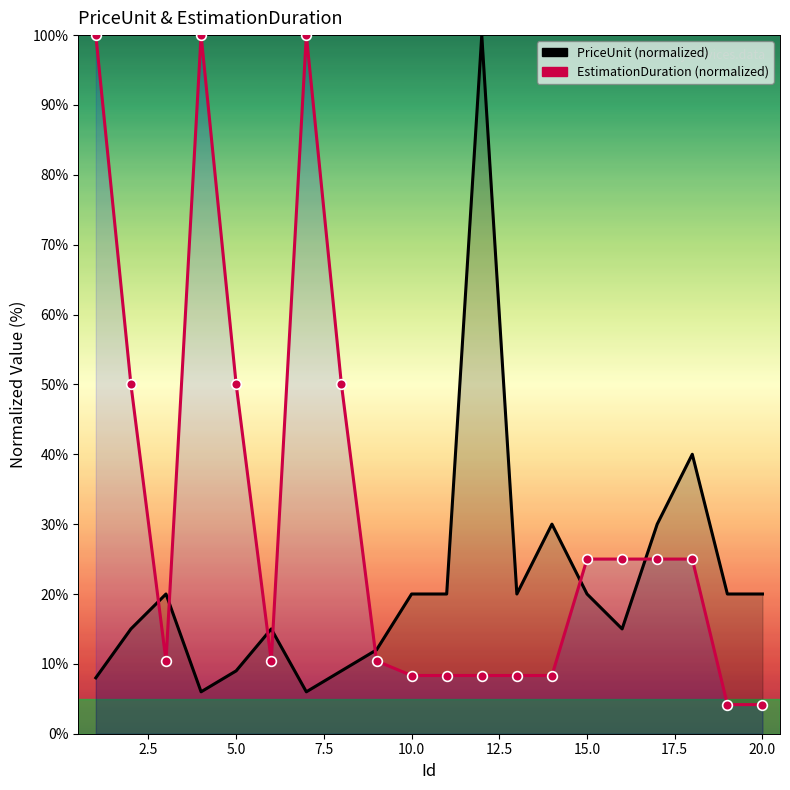

What is the greatest value displayed?

100.0